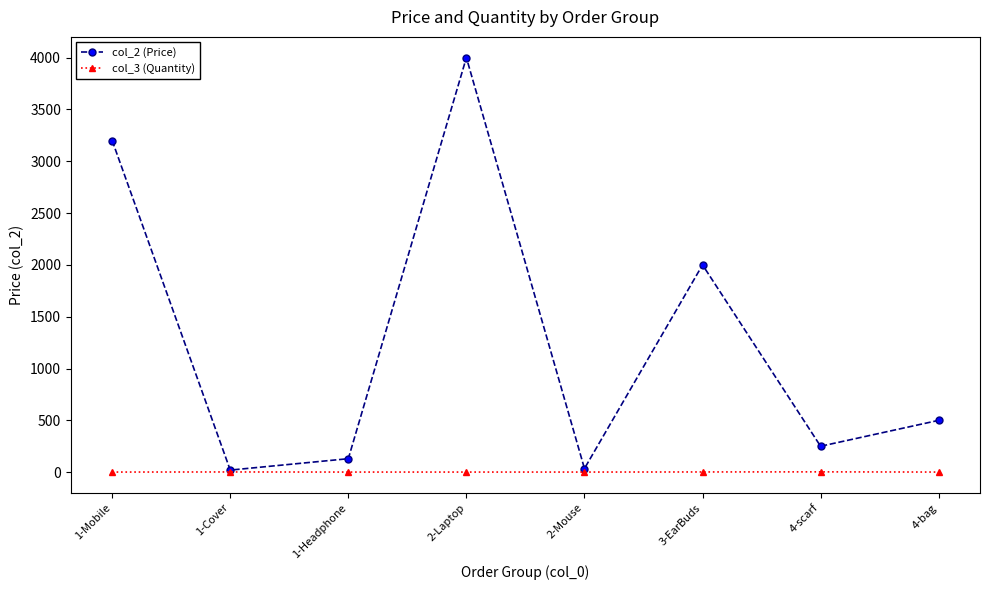

How many col_3 (Quantity) values are between 1 and 2?

7